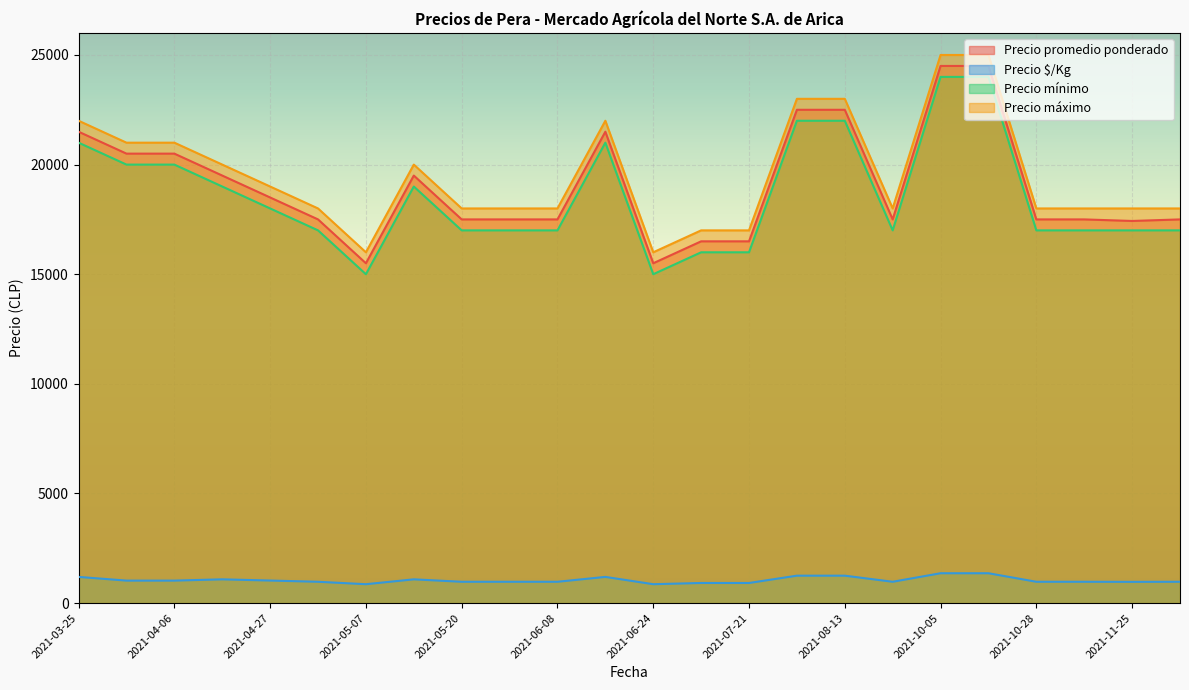

The Precio $/Kg series shows 667 at 2021-10-28. True or false?

False